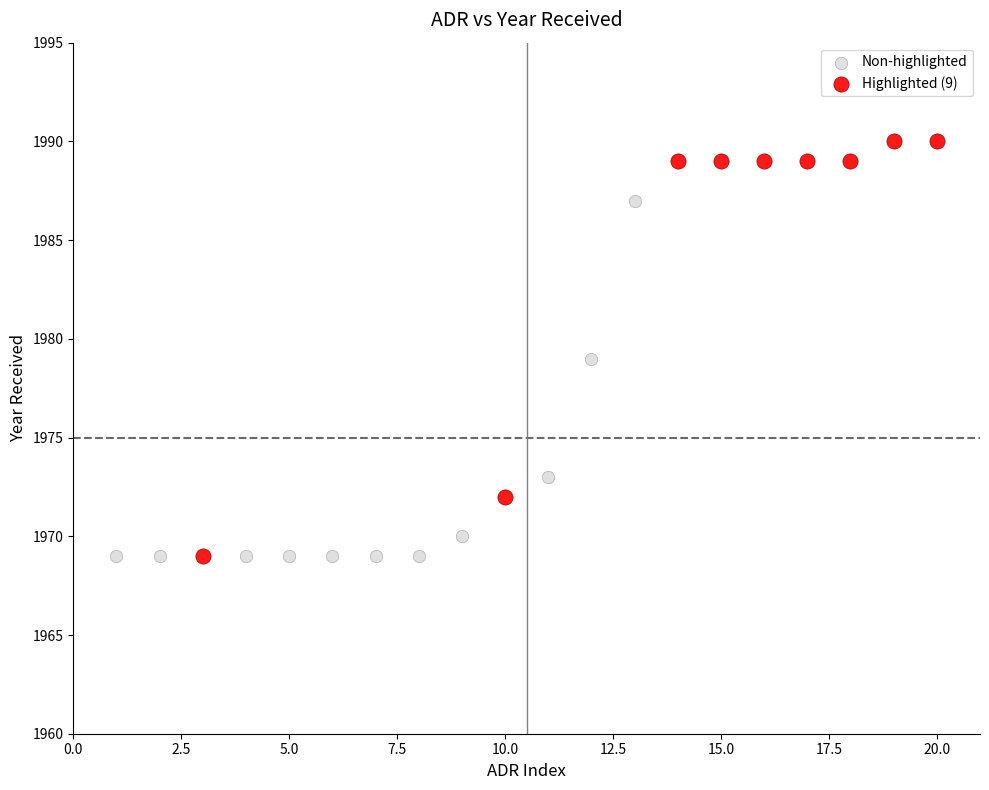

Which series reaches the maximum Y coordinate?

Highlighted (9)